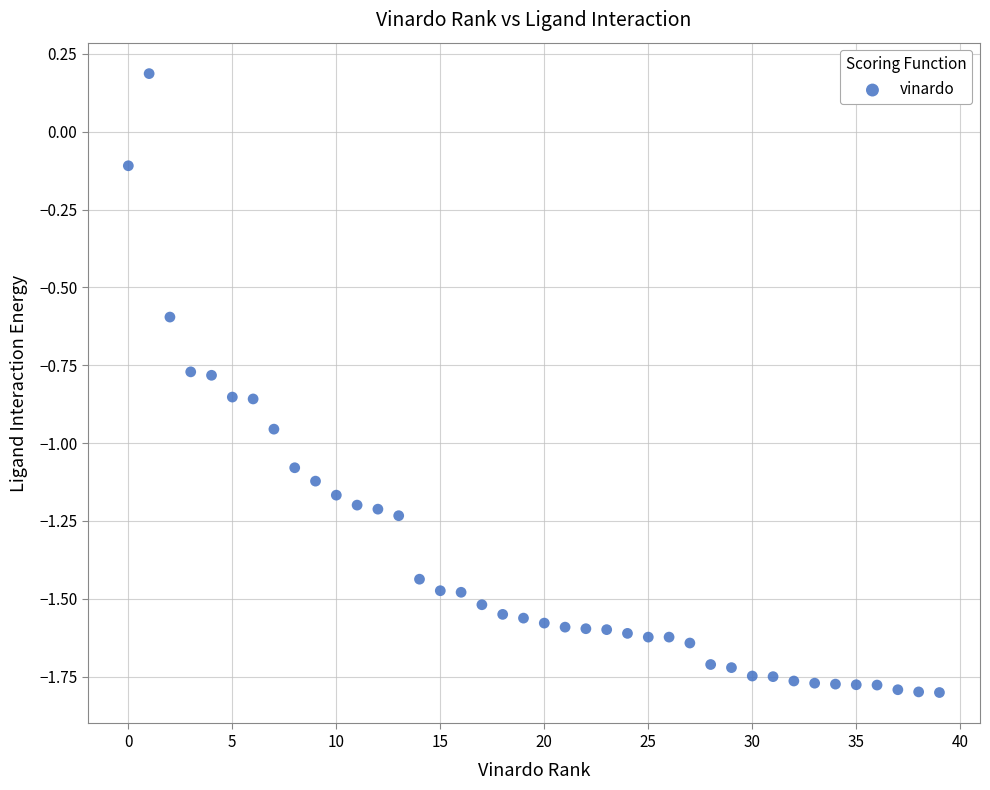

What is the range of Y values (max minus min)?

2.0